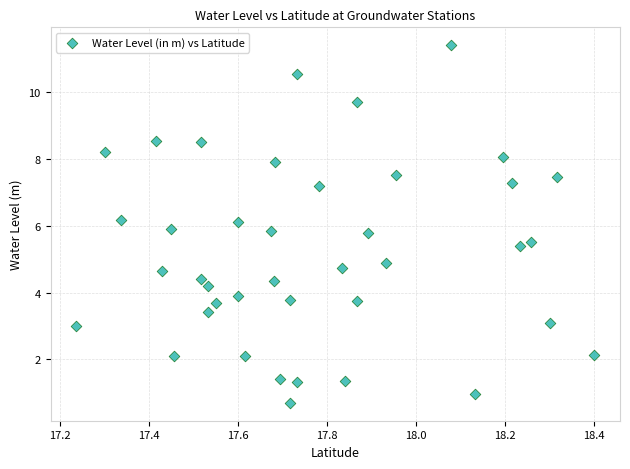

What is the range of Y values (max minus min)?

10.7